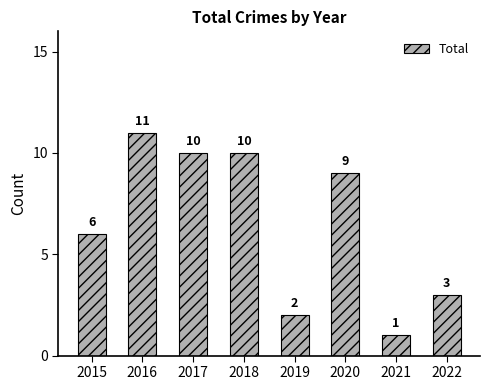

What is the difference between the maximum and minimum values?

10